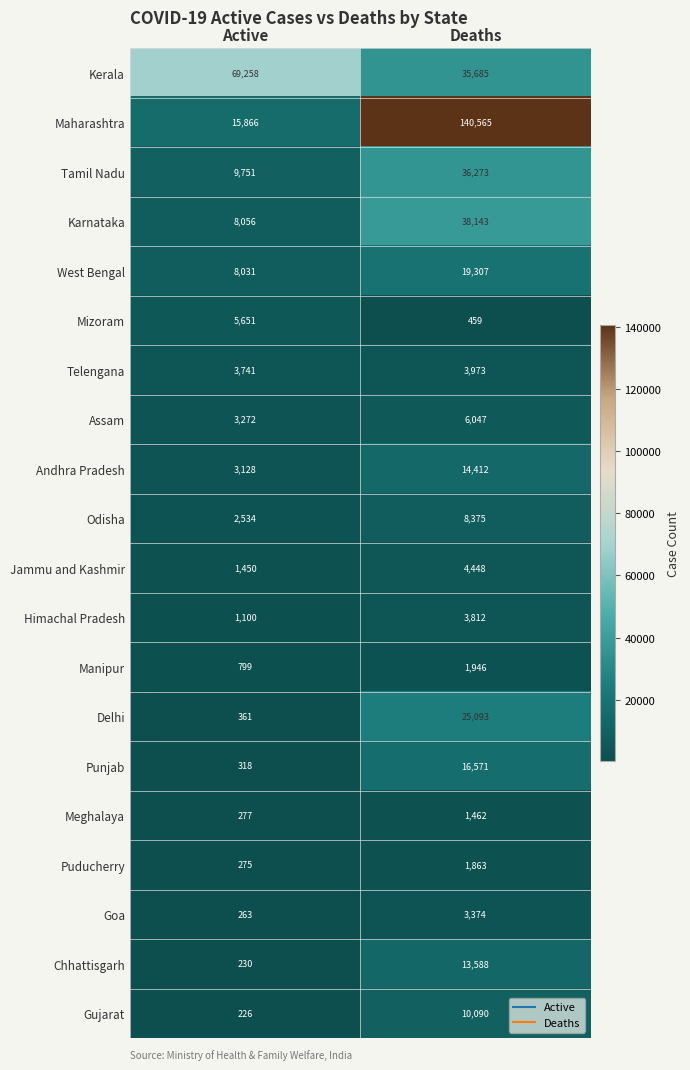

What is the sum of the Karnataka values at Active and Deaths?

46199